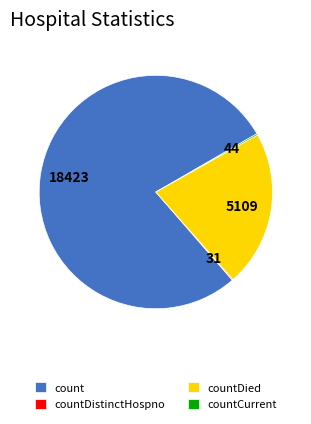

Between count and countDied, which is larger?

count